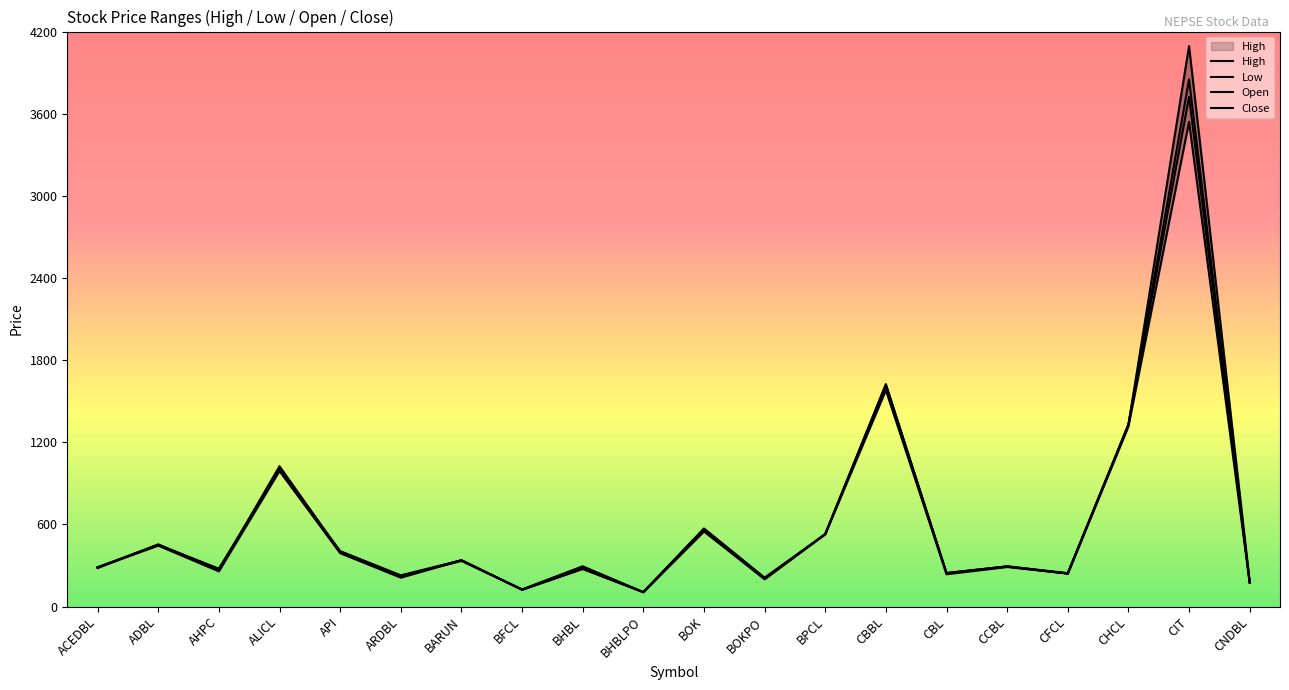

Between AHPC and CCBL, which series saw the biggest shift?

Low